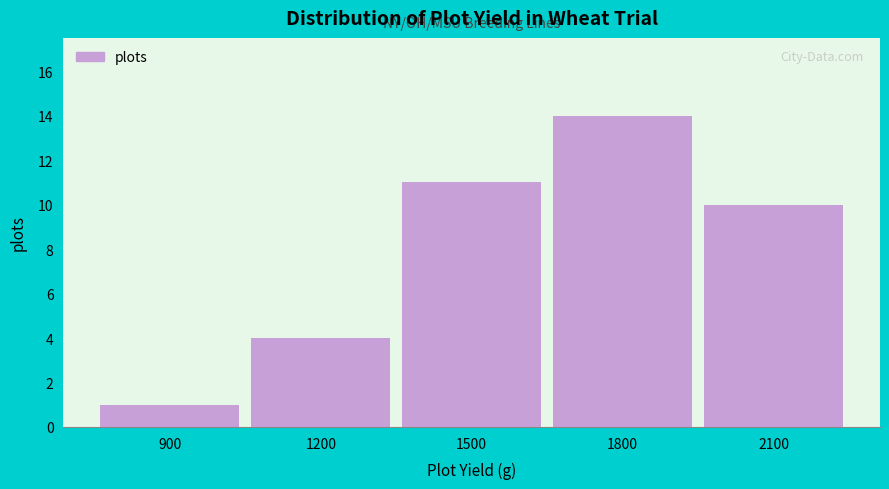

Reading left to right, transcribe all the data shown in this chart.

1	4	11	14	10